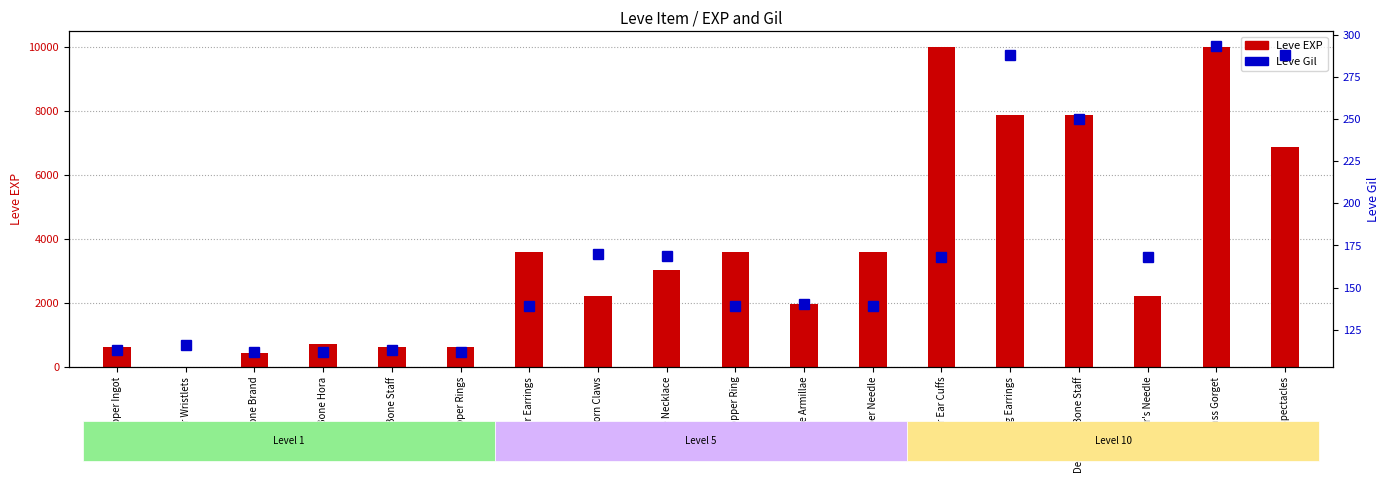

Reading left to right, extract all data points from this chart.

Leve EXP: 630	1	450	720	630	630	3600	2230	3040	3600	1980	3600	9990	7880	7880	2230	9990	6880
Leve Gil: 113	116	112	112	113	112	139	170	169	139	140	139	168	288	250	168	293	288